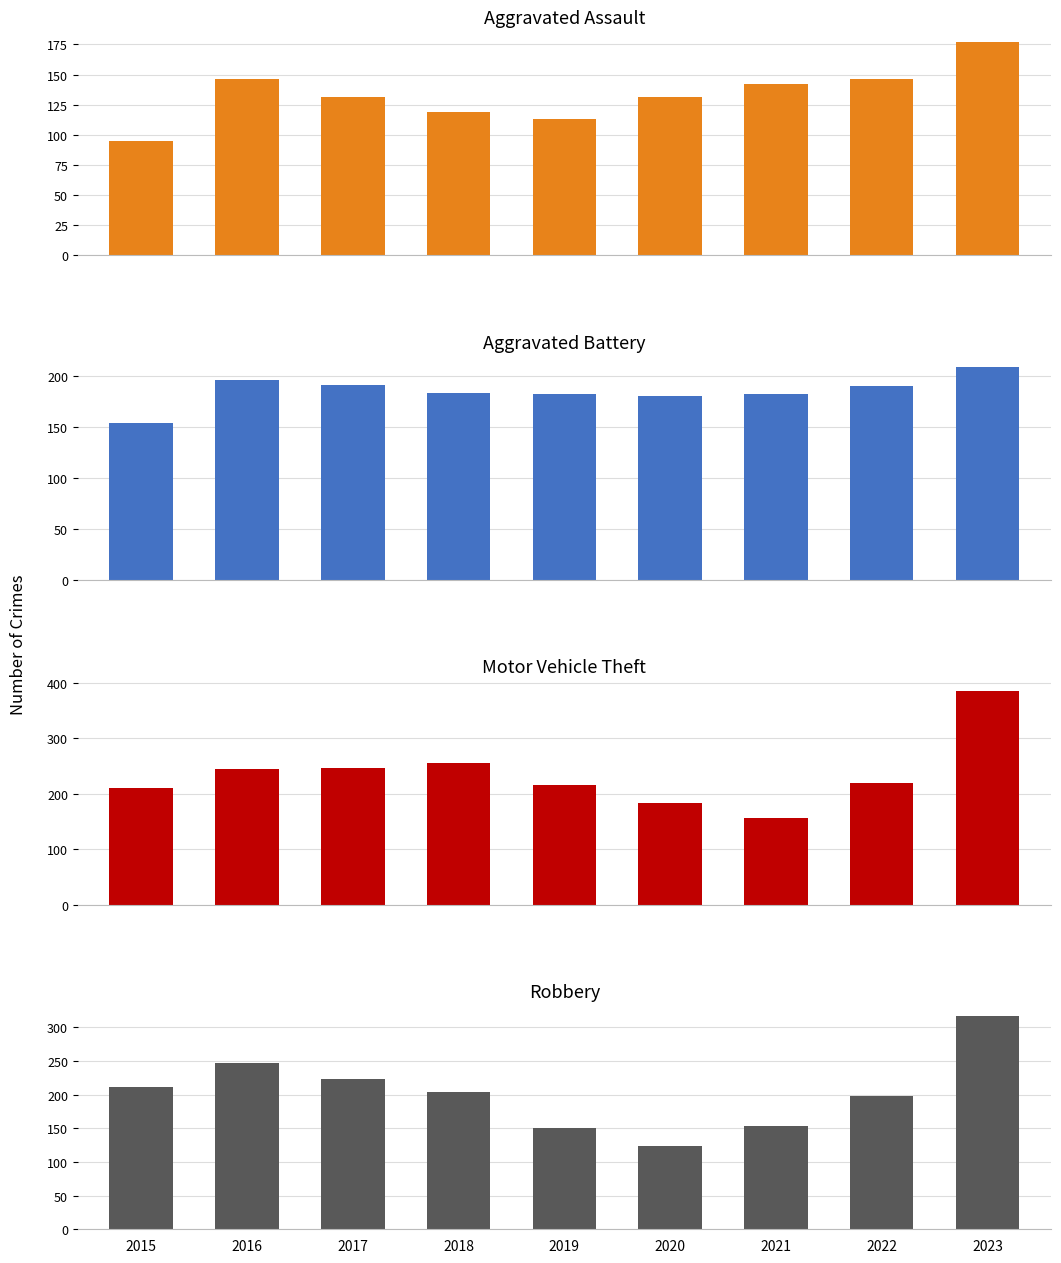

Reading left to right, transcribe all the data shown in this chart.

Aggravated Assault: 2015=95	2016=146	2017=131	2018=119	2019=113	2020=131	2021=142	2022=146	2023=177
Aggravated Battery: 2015=154	2016=196	2017=191	2018=183	2019=182	2020=180	2021=182	2022=190	2023=209
Motor Vehicle Theft: 2015=211	2016=245	2017=247	2018=256	2019=216	2020=184	2021=156	2022=219	2023=385
Robbery: 2015=212	2016=247	2017=224	2018=204	2019=150	2020=124	2021=153	2022=198	2023=317